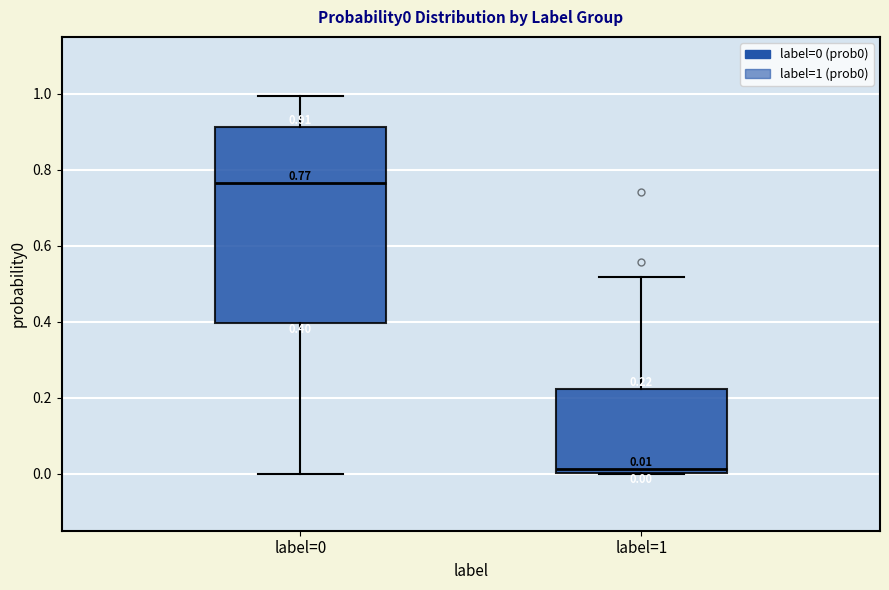

Which box is the tallest, from its lower edge to its upper edge?

label=0